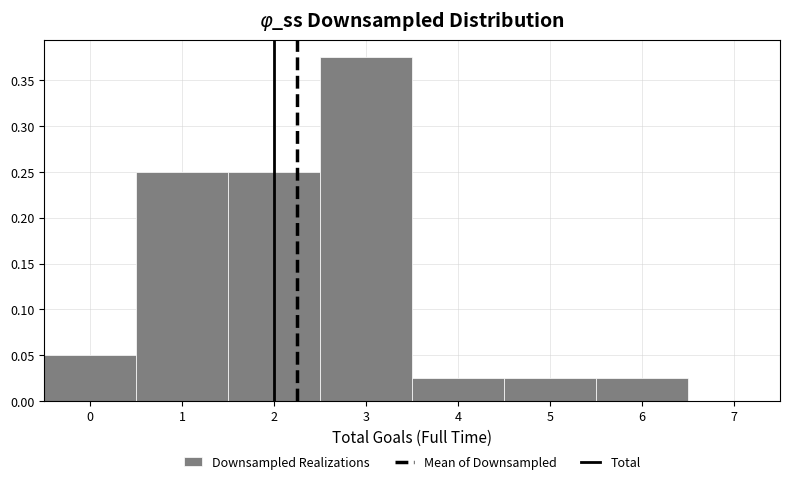

Over which range of the x-axis is the bar tallest?

2.5 to 3.5